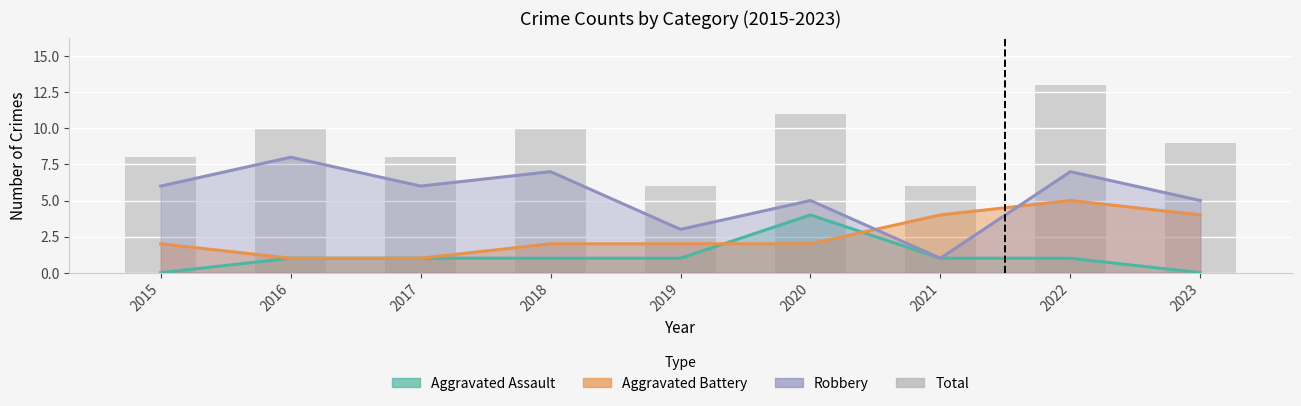

Does the chart contain stacked bars?

No